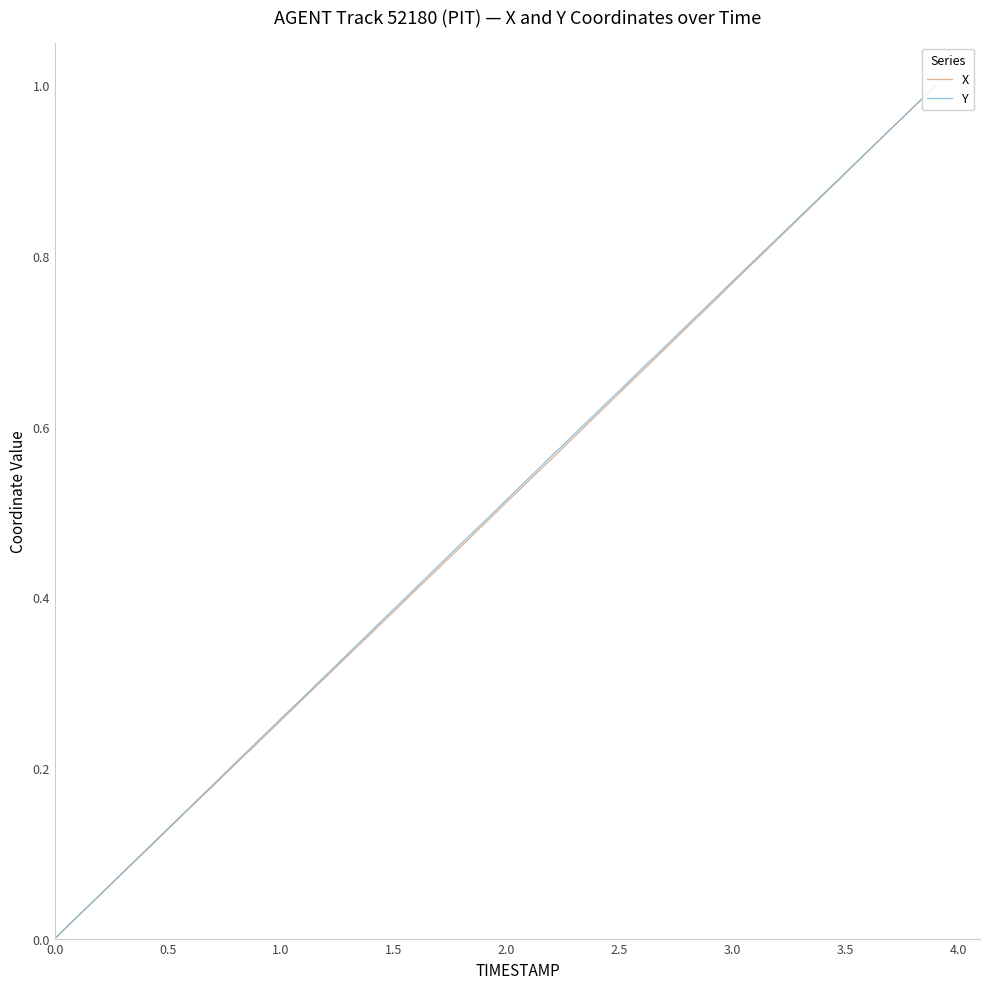

How many values in X are above zero?

39